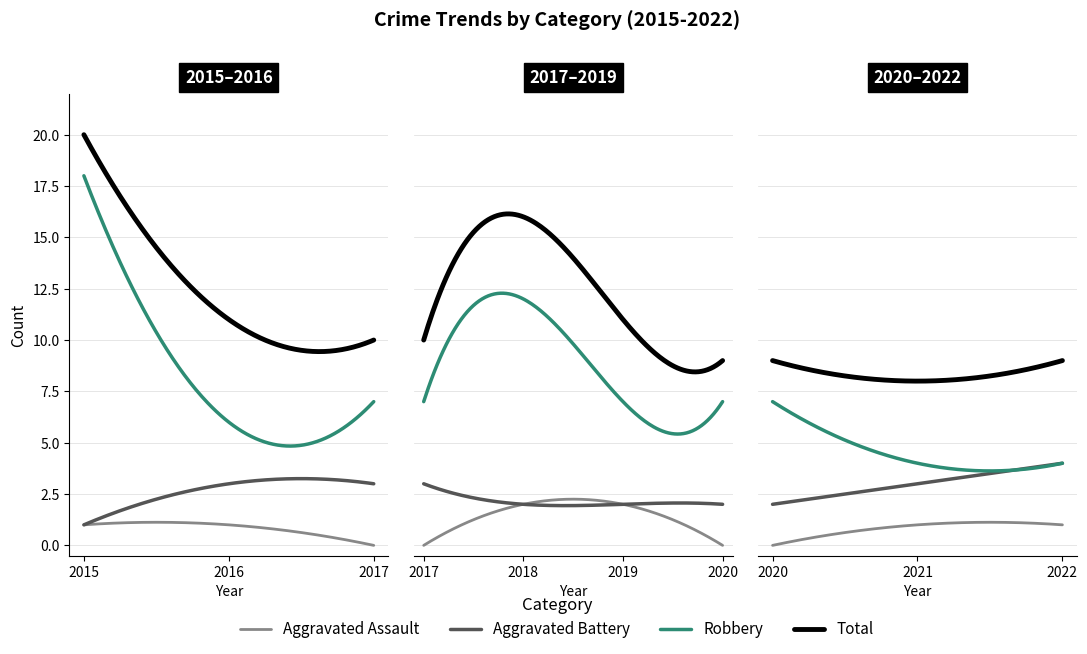

At which label does Total first exceed 11?

2015